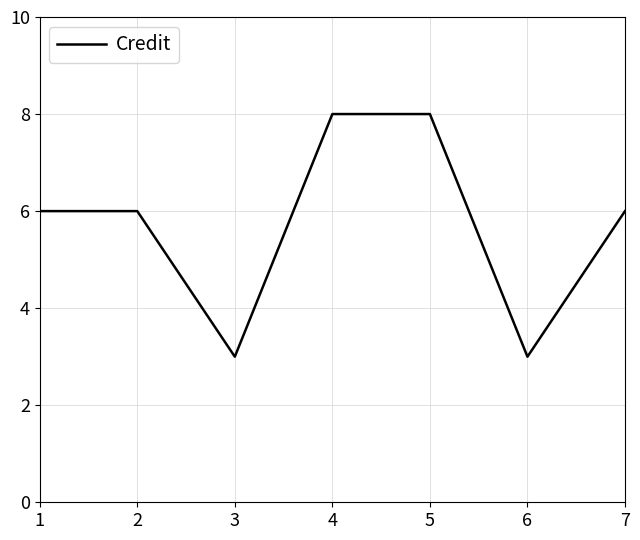

What is the change in value from 2 to 5?

+2